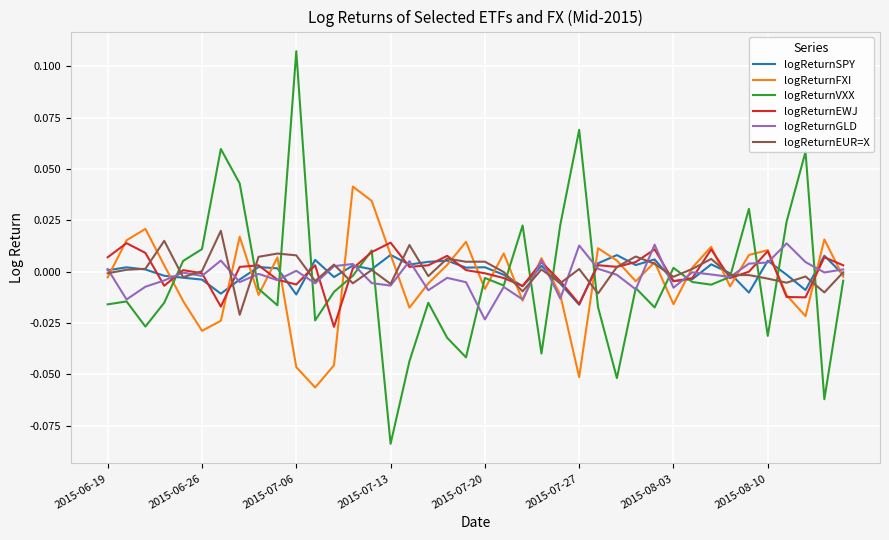

Which series has the largest range (max minus min)?

logReturnVXX